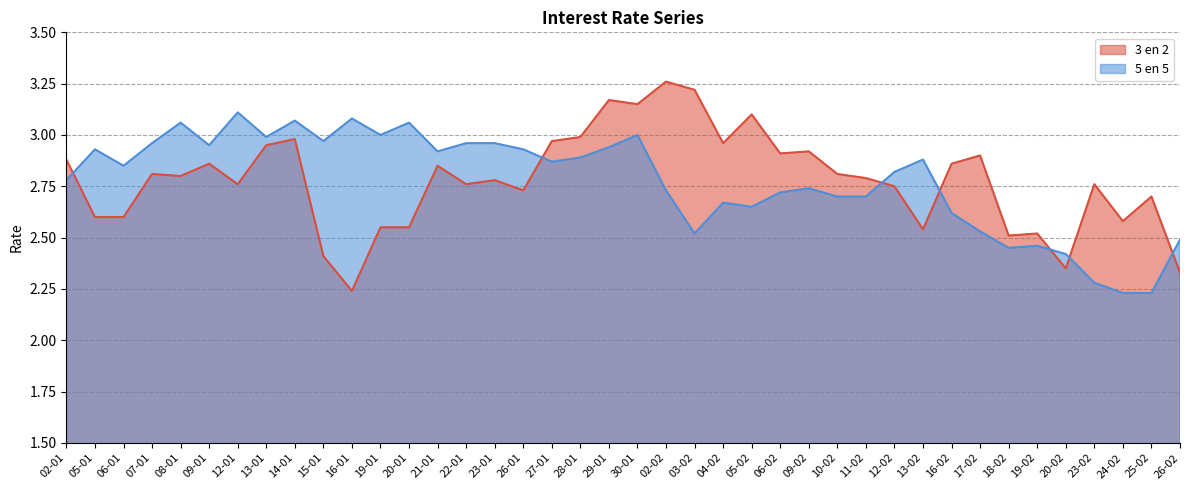

At which category is the sum across all series the highest?

30-01